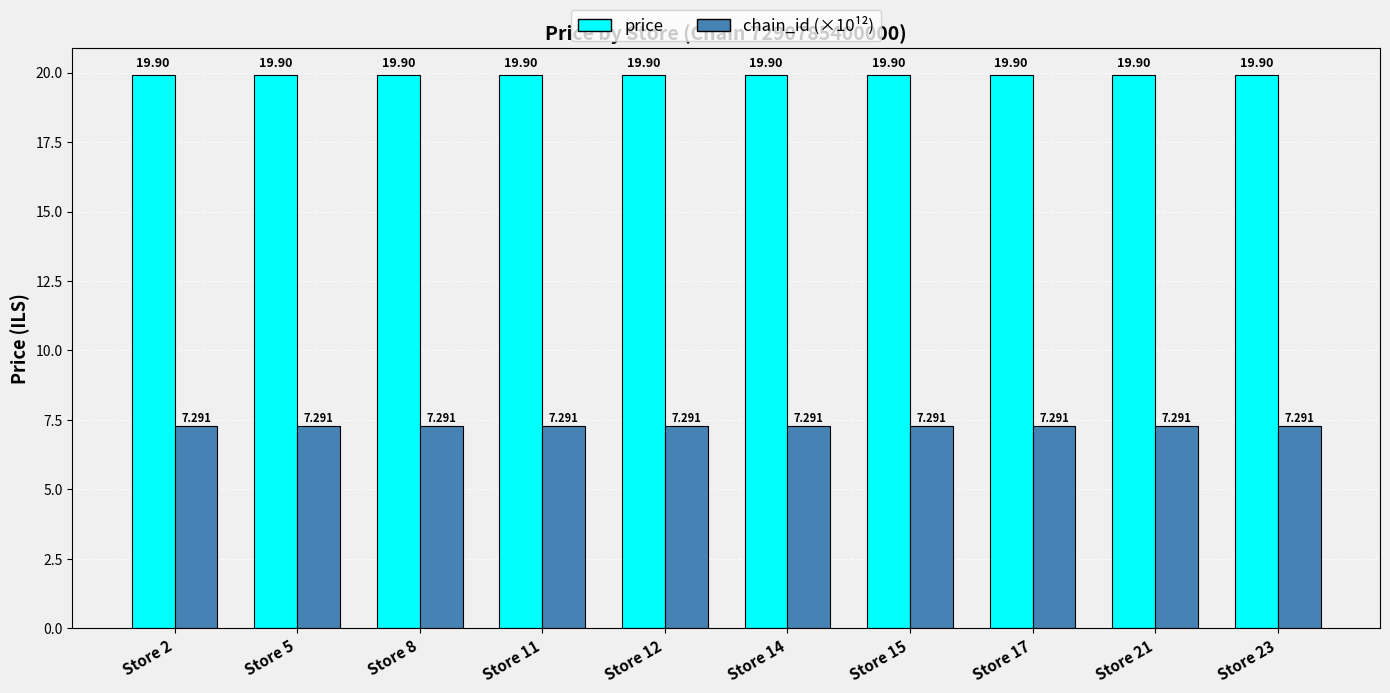

How many distinct data groups are displayed?

2